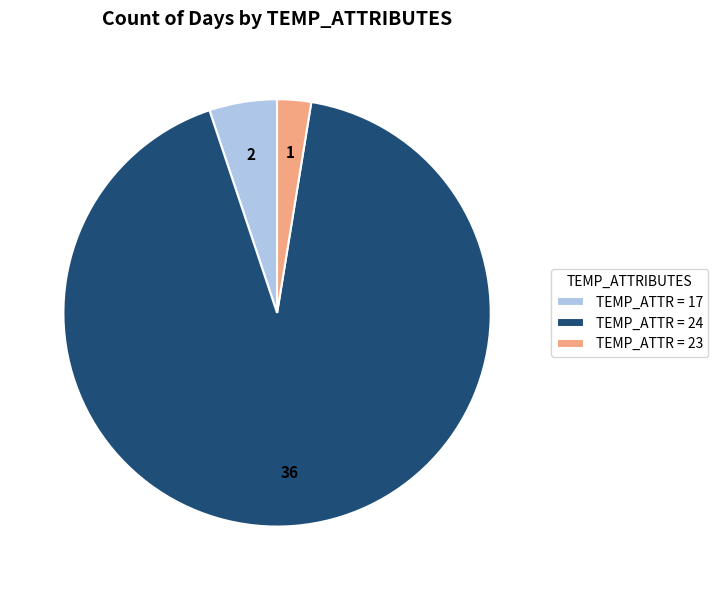

True or false: TEMP_ATTR = 24 accounts for 99% of the total.

False